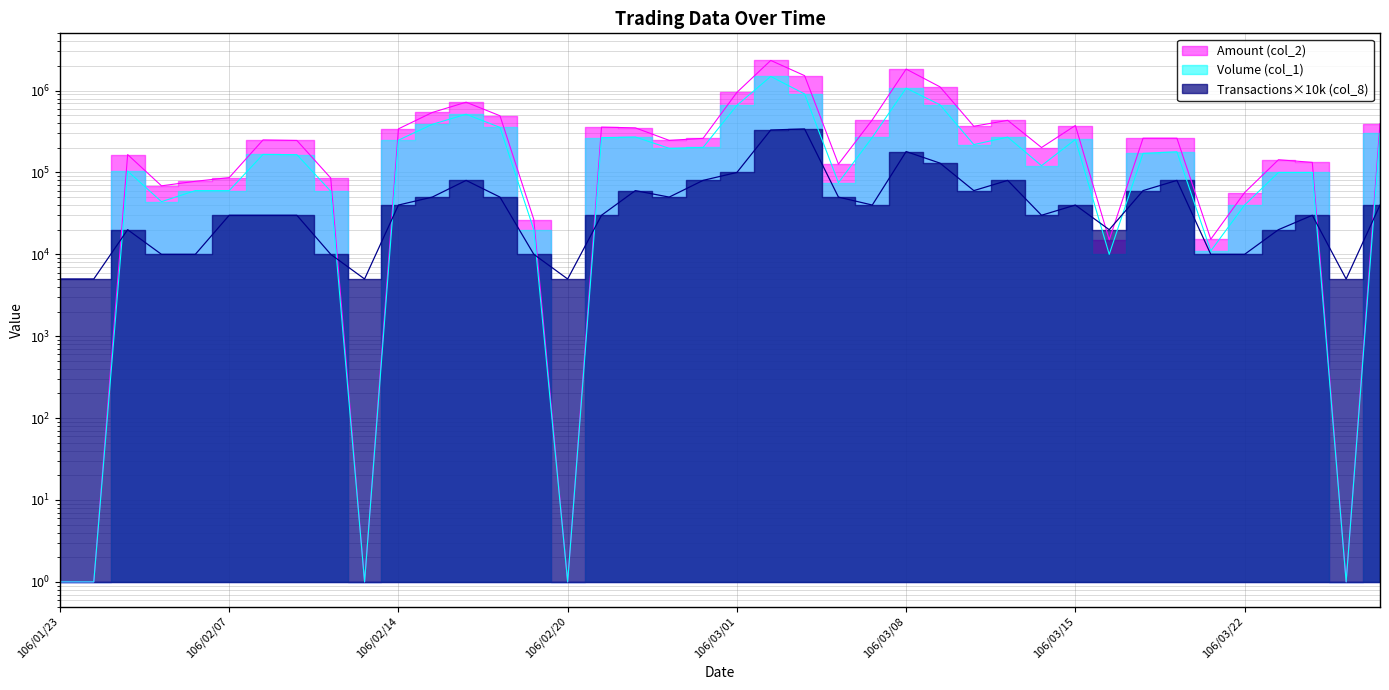

Which series has the largest total across all categories?

Amount (col_2)